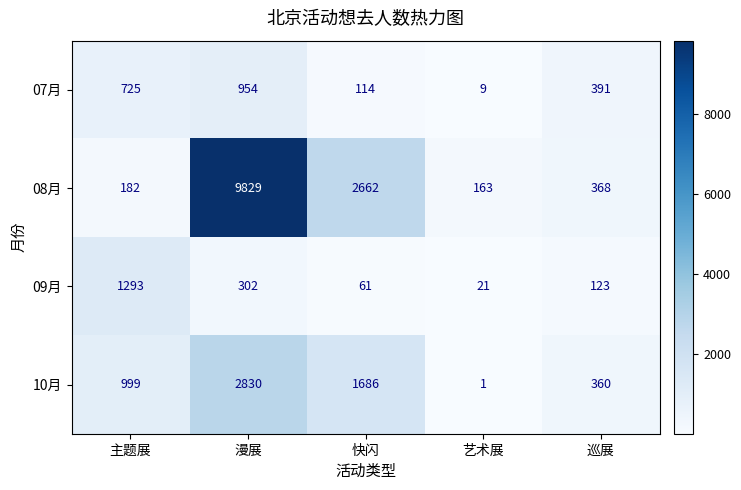

What is the difference between the maximum and minimum values in the 08月 series?

9666